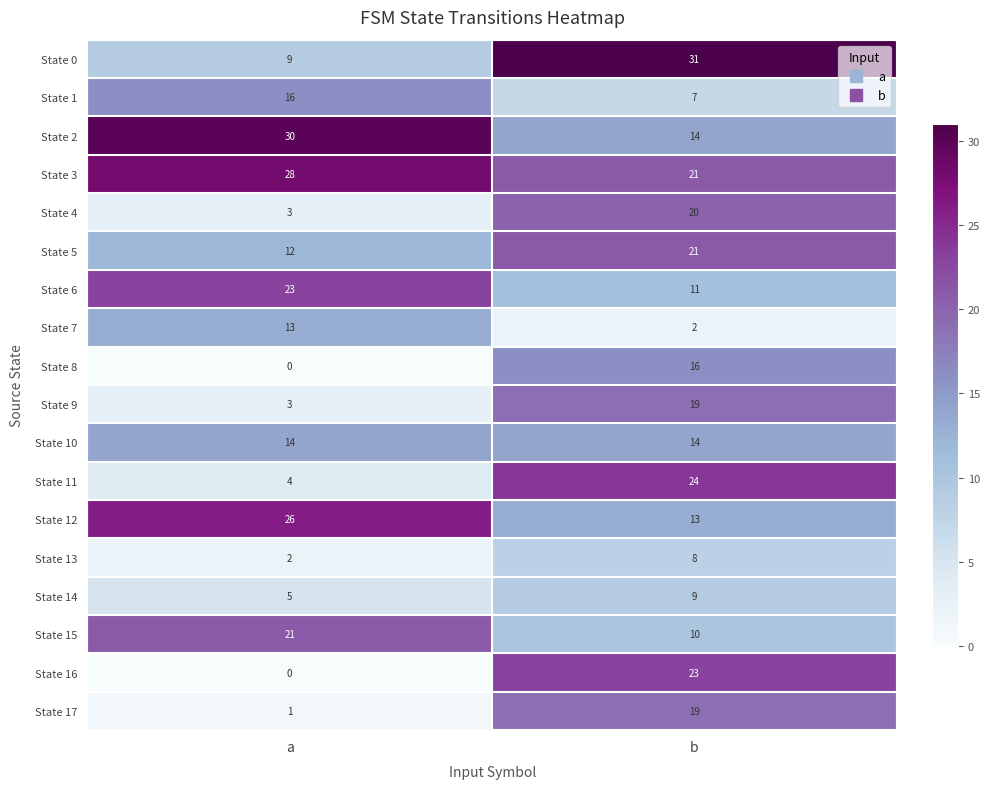

Rank the categories by State 16 value from highest to lowest.

b, a